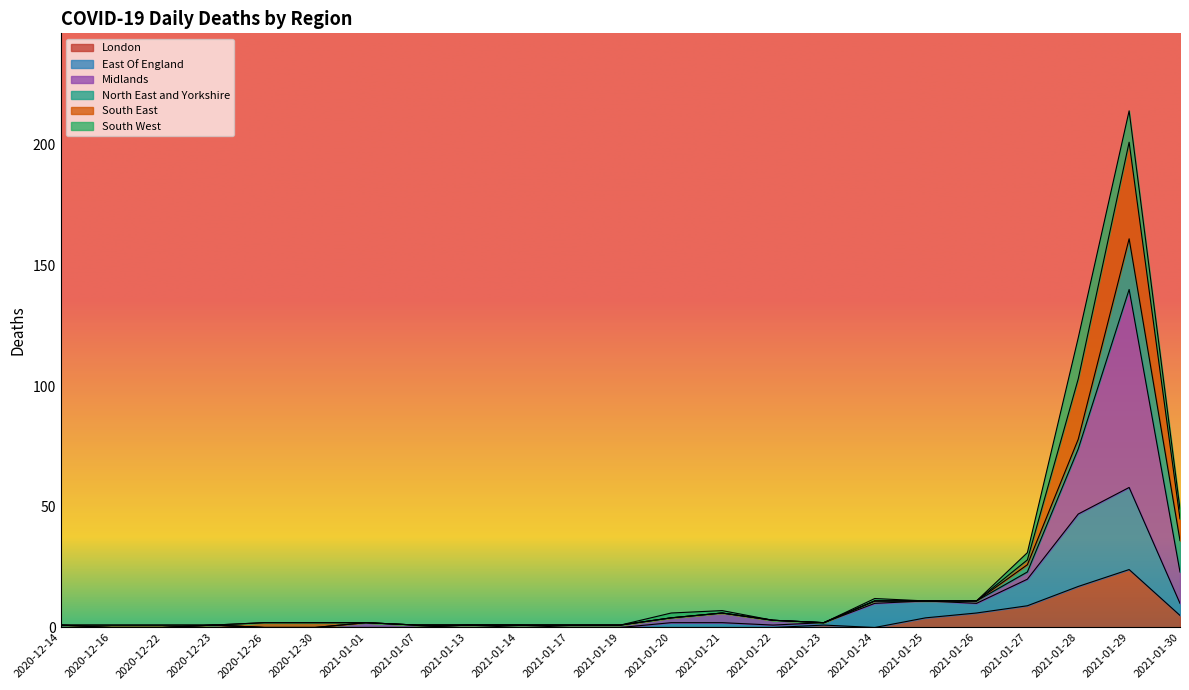

At which label does London reach its peak?

2021-01-29